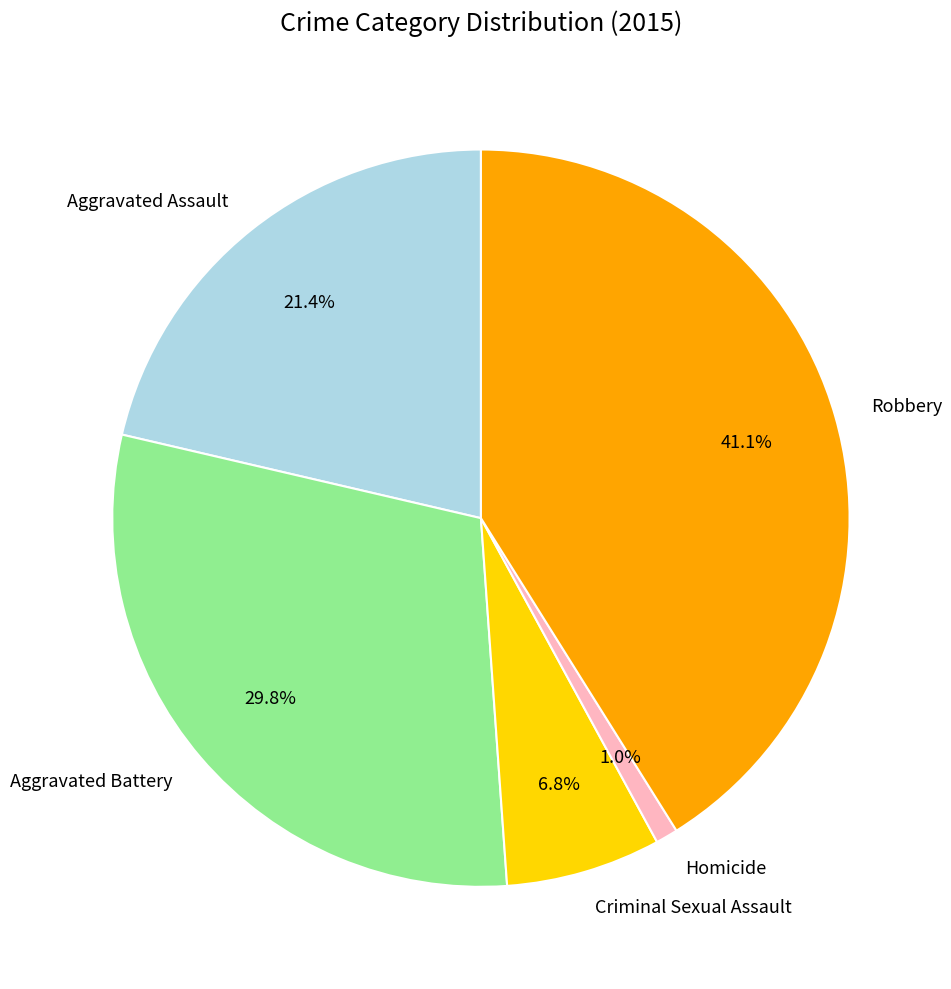

To the nearest percent, what percentage of the pie is Homicide?

1%